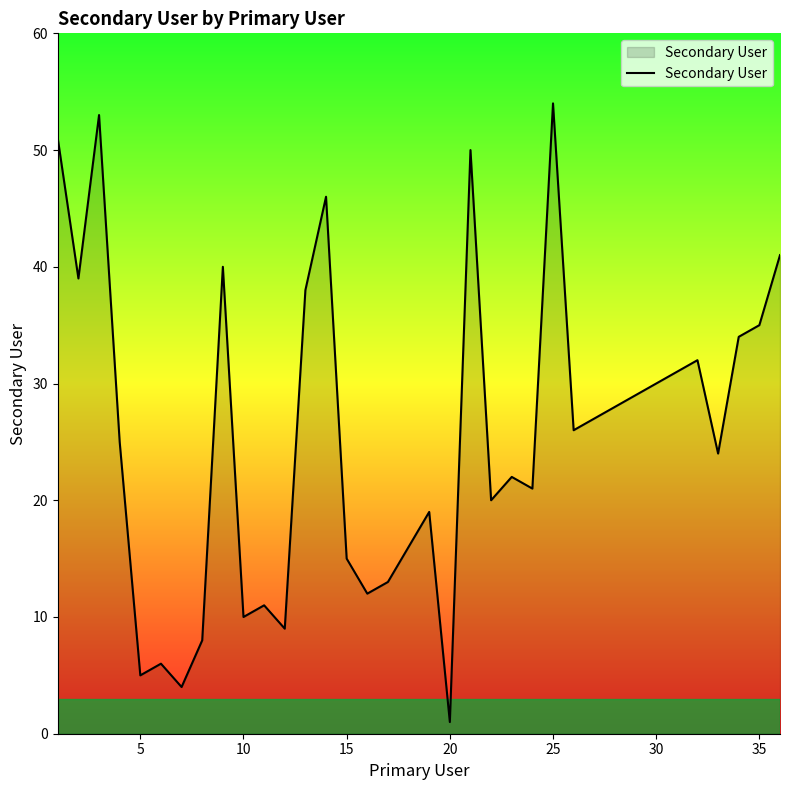

What is the difference between the maximum and minimum values?

53